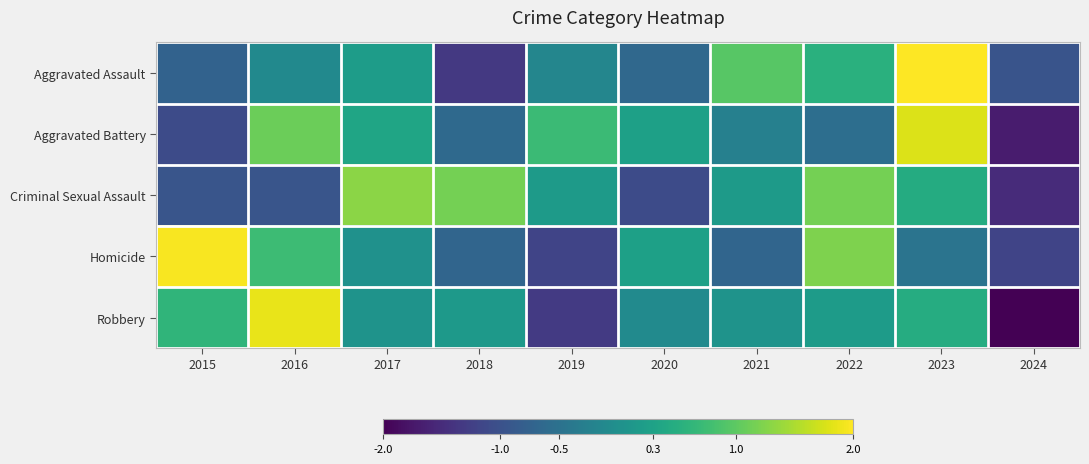

What is the spread (max minus min) of values at 2020?

1.4